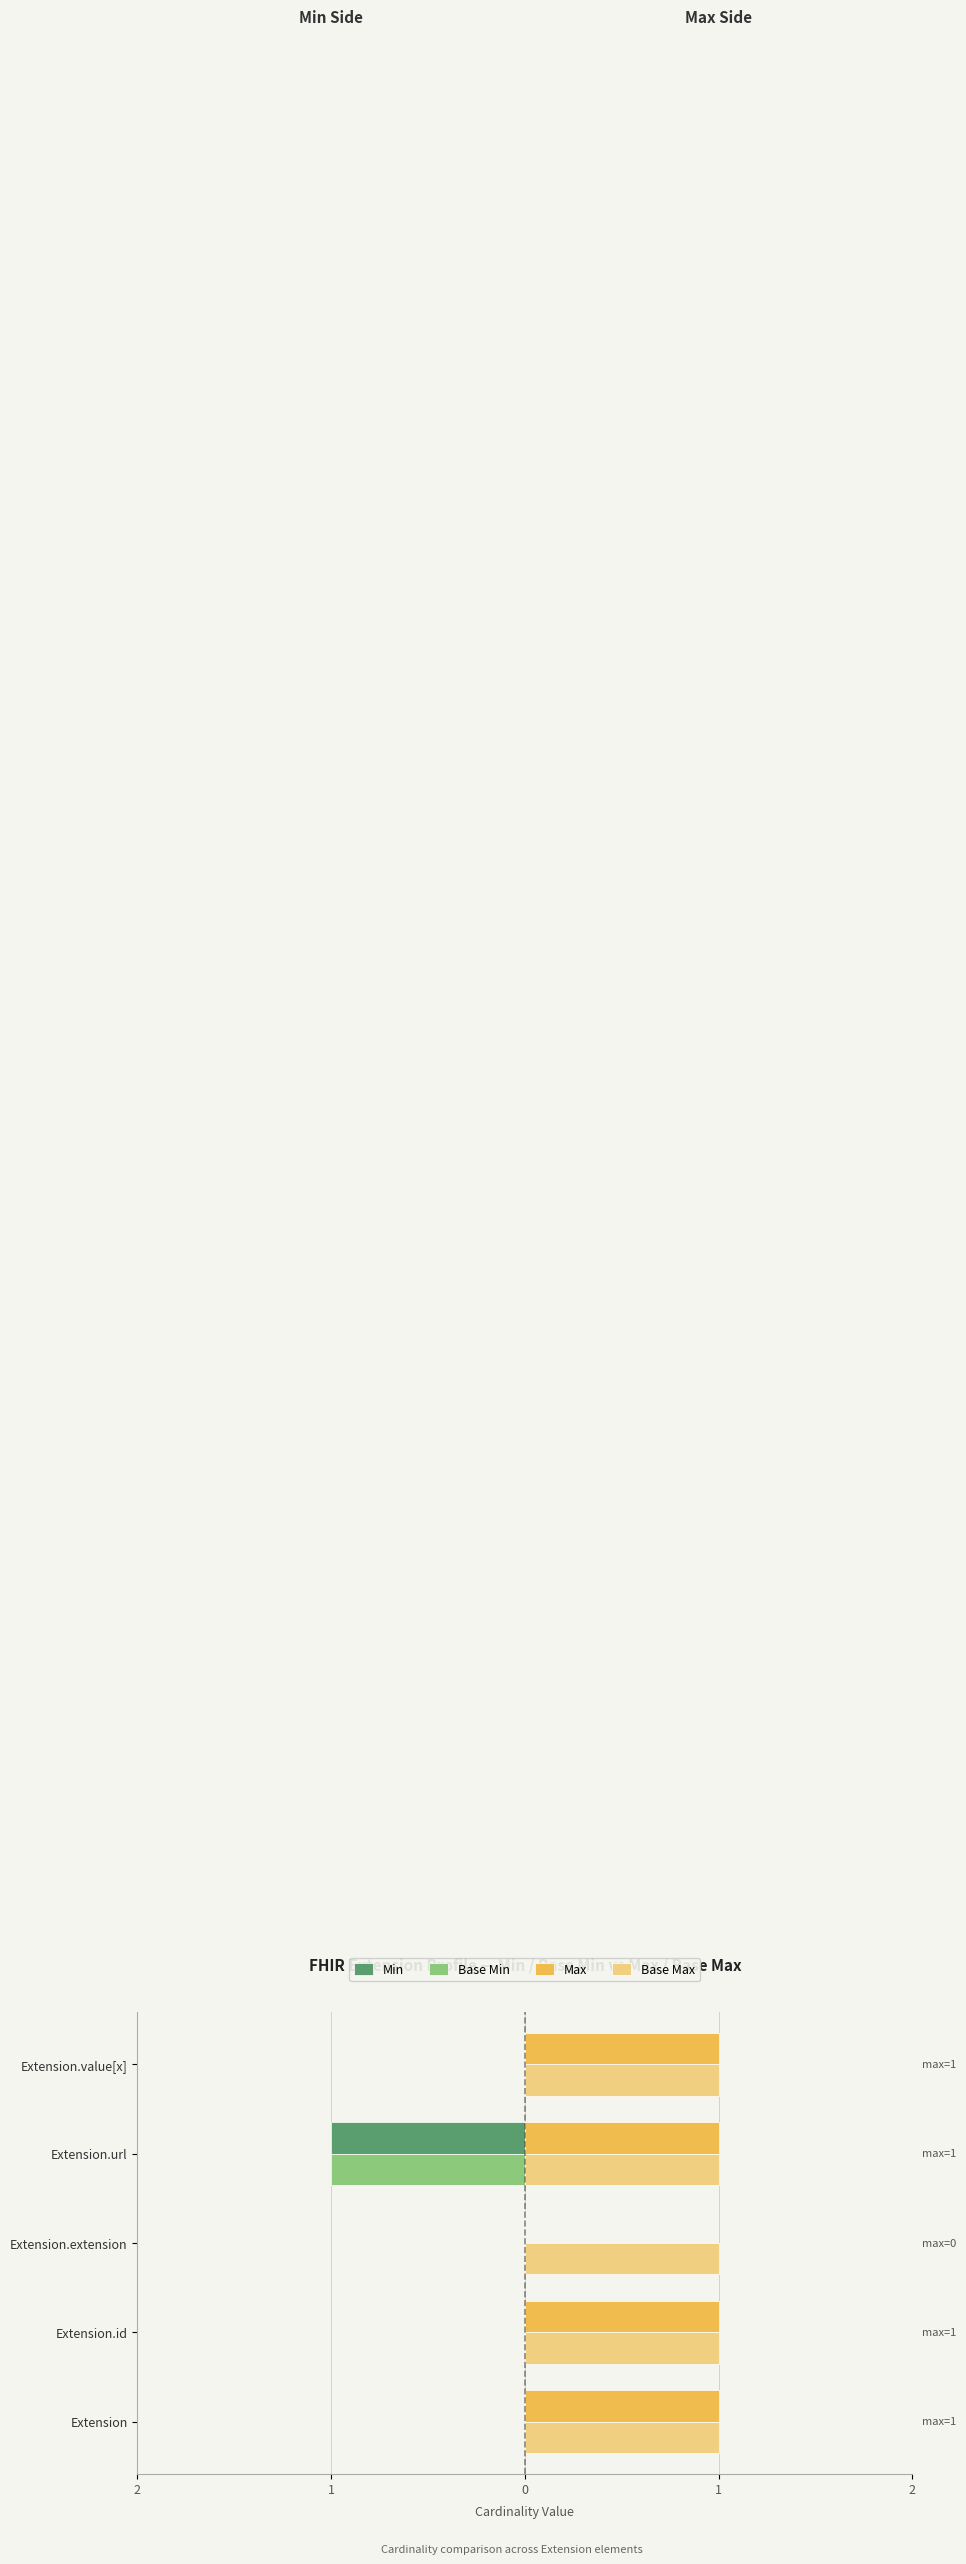

What are all the series names shown in the legend?

Min, Base Min, Max, Base Max